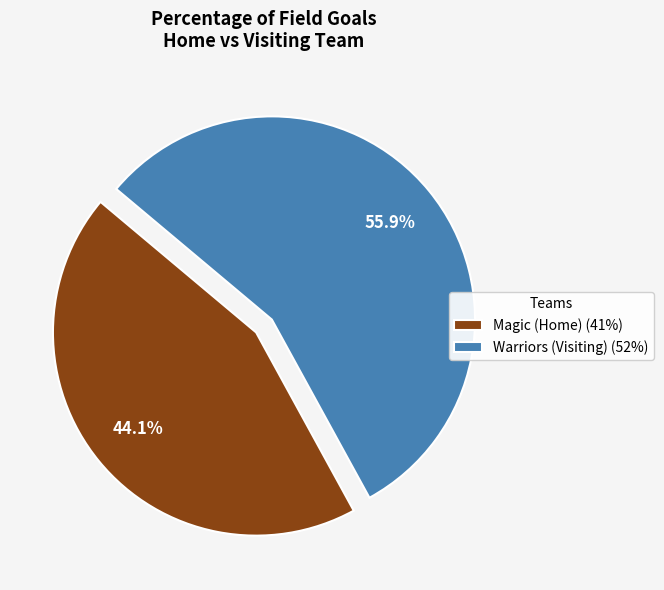

The Warriors (Visiting) slice represents 62% of the pie. True or false?

False